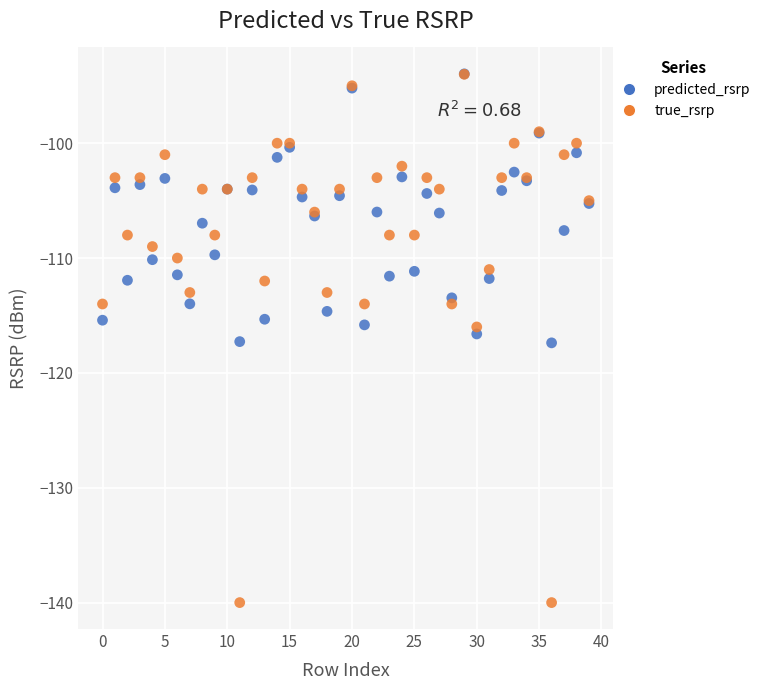

What are all the series names shown in the legend?

predicted_rsrp, true_rsrp